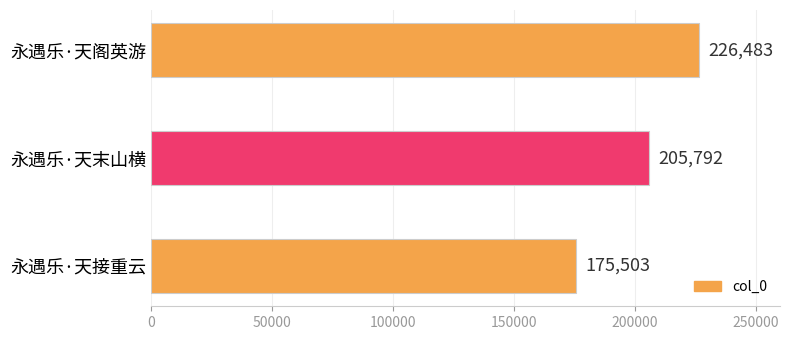

True or false: the data shows 274452 at 永遇乐·天接重云.

False